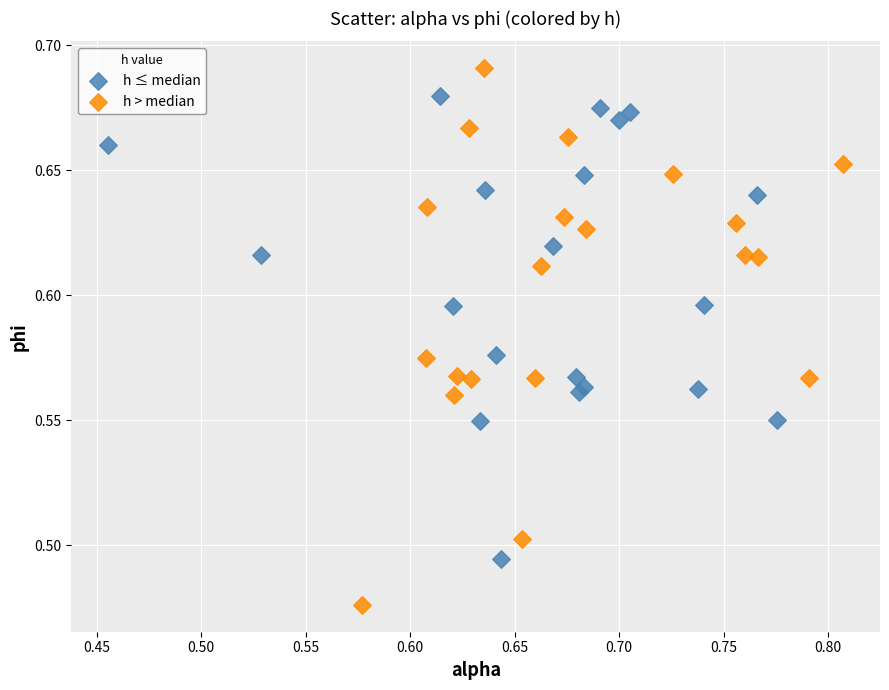

Which series has the largest Y range (max minus min)?

h > median